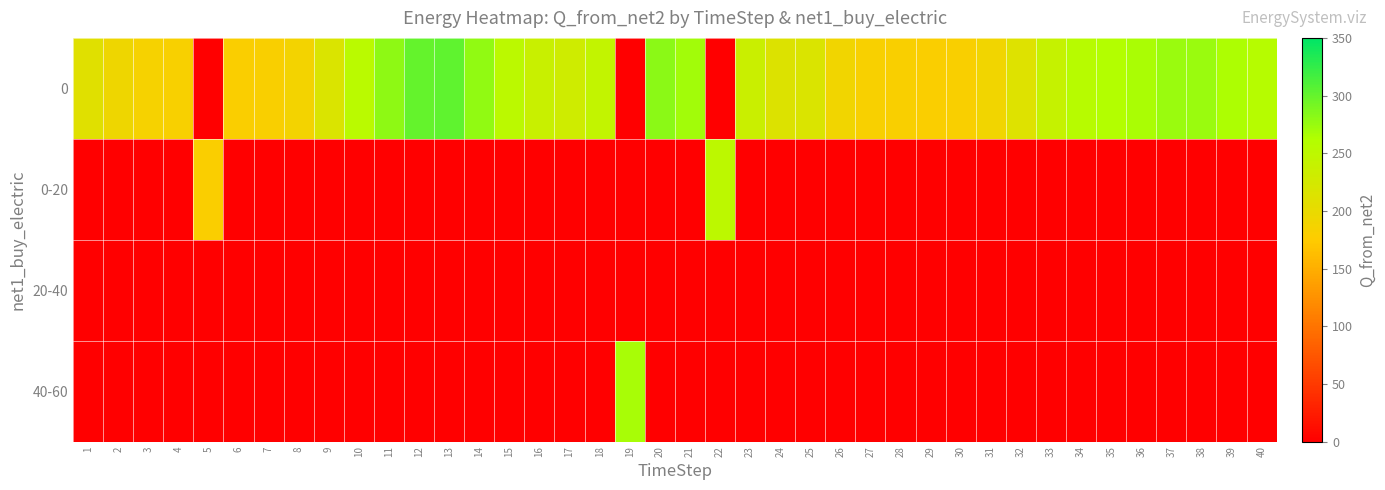

Reading left to right, extract all data points from this chart.

0: 1=209.2	2=193.0	3=184.8	4=181.9	5=0.0	6=180.0	7=181.7	8=188.3	9=216.7	10=253.5	11=279.3	12=300.3	13=303.1	14=278.4	15=251.6	16=237.4	17=230.2	18=244.2	19=0.0	20=281.5	21=269.6	22=0.0	23=236.1	24=213.9	25=217.2	26=190.5	27=182.6	28=180.8	29=179.9	30=181.1	31=190.7	32=212.0	33=239.9	34=256.1	35=260.5	36=265.6	37=274.0	38=273.5	39=264.4	40=257.6
0-20: 1=0.0	2=0.0	3=0.0	4=0.0	5=180.1	6=0.0	7=0.0	8=0.0	9=0.0	10=0.0	11=0.0	12=0.0	13=0.0	14=0.0	15=0.0	16=0.0	17=0.0	18=0.0	19=0.0	20=0.0	21=0.0	22=251.4	23=0.0	24=0.0	25=0.0	26=0.0	27=0.0	28=0.0	29=0.0	30=0.0	31=0.0	32=0.0	33=0.0	34=0.0	35=0.0	36=0.0	37=0.0	38=0.0	39=0.0	40=0.0
20-40: 1=0.0	2=0.0	3=0.0	4=0.0	5=0.0	6=0.0	7=0.0	8=0.0	9=0.0	10=0.0	11=0.0	12=0.0	13=0.0	14=0.0	15=0.0	16=0.0	17=0.0	18=0.0	19=0.0	20=0.0	21=0.0	22=0.0	23=0.0	24=0.0	25=0.0	26=0.0	27=0.0	28=0.0	29=0.0	30=0.0	31=0.0	32=0.0	33=0.0	34=0.0	35=0.0	36=0.0	37=0.0	38=0.0	39=0.0	40=0.0
40-60: 1=0.0	2=0.0	3=0.0	4=0.0	5=0.0	6=0.0	7=0.0	8=0.0	9=0.0	10=0.0	11=0.0	12=0.0	13=0.0	14=0.0	15=0.0	16=0.0	17=0.0	18=0.0	19=266.8	20=0.0	21=0.0	22=0.0	23=0.0	24=0.0	25=0.0	26=0.0	27=0.0	28=0.0	29=0.0	30=0.0	31=0.0	32=0.0	33=0.0	34=0.0	35=0.0	36=0.0	37=0.0	38=0.0	39=0.0	40=0.0